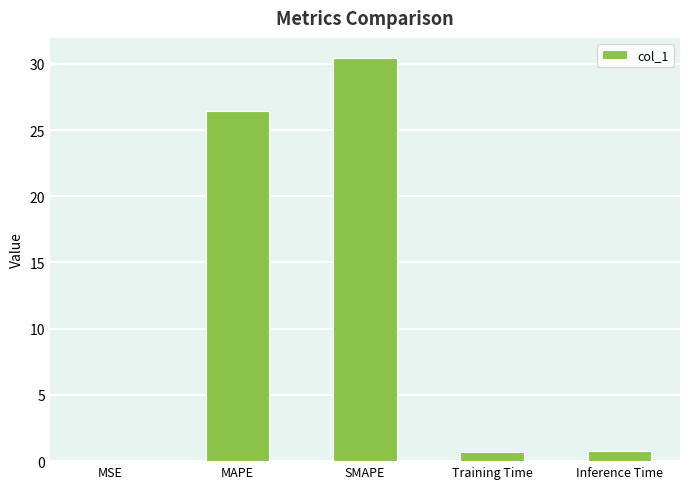

True or false: the data shows 0.7 at Training Time.

True